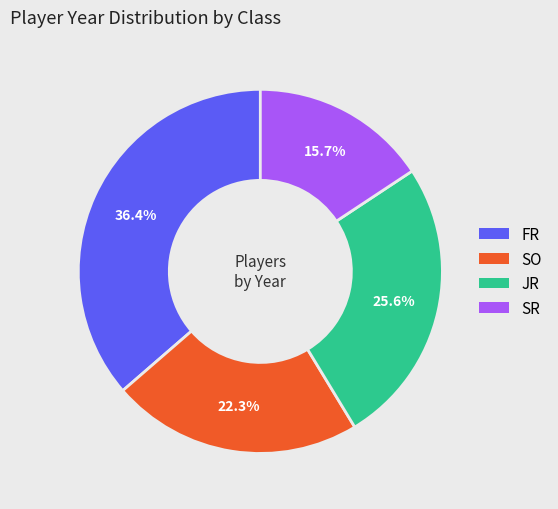

Does JR account for over 50% of the chart?

No